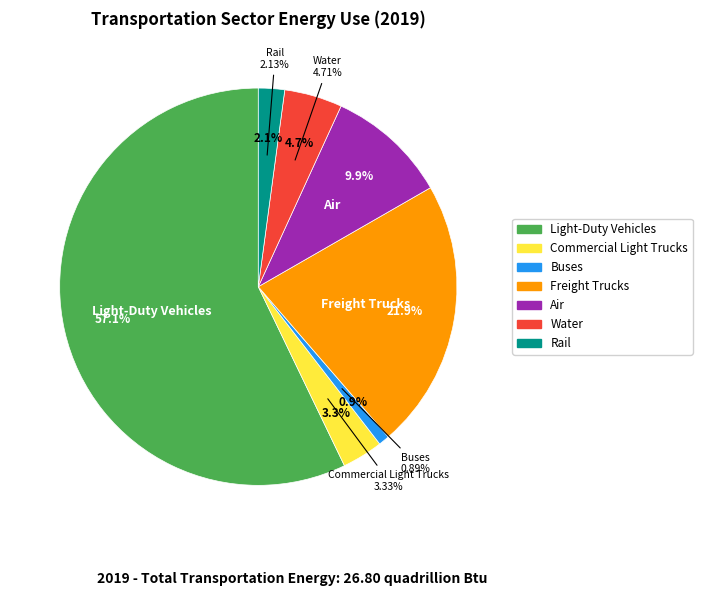

Count the number of slices in the pie.

7